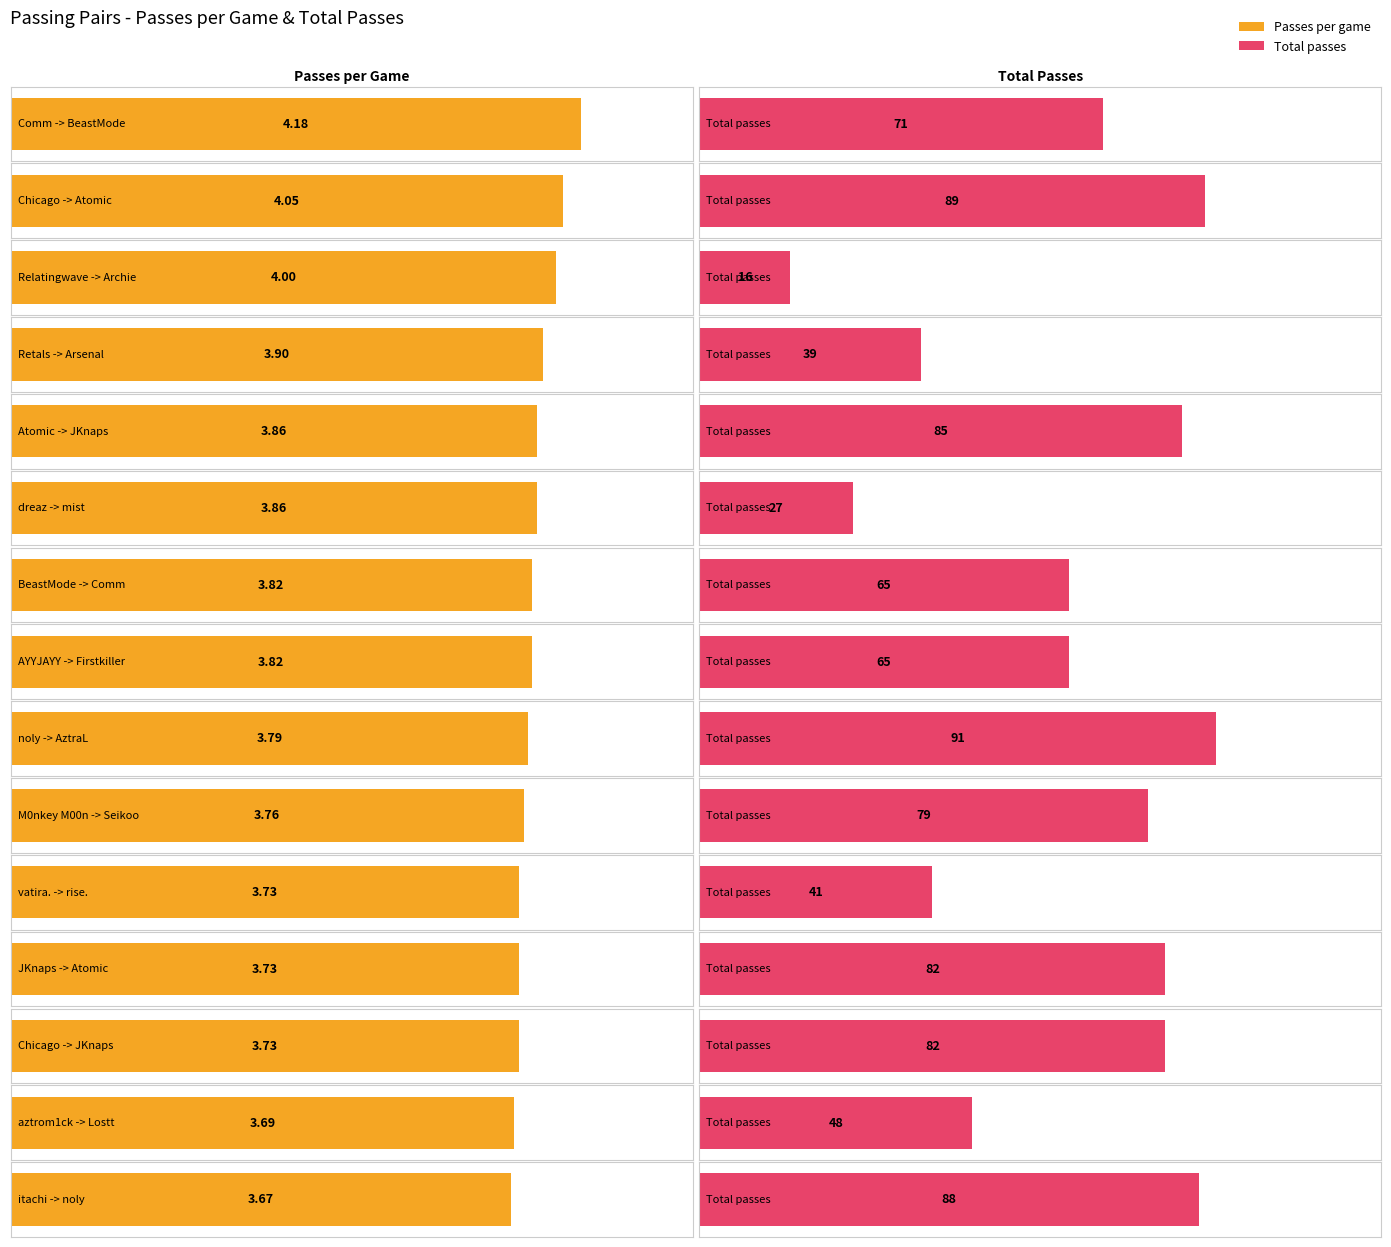

What is the spread (max minus min) of values at JKnaps -> Atomic?

78.3